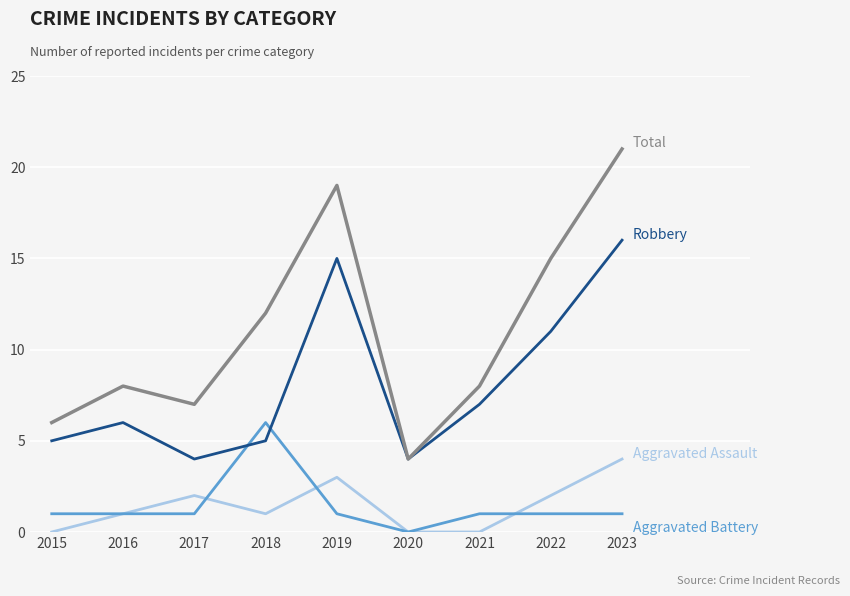

What is the greatest value displayed?

21